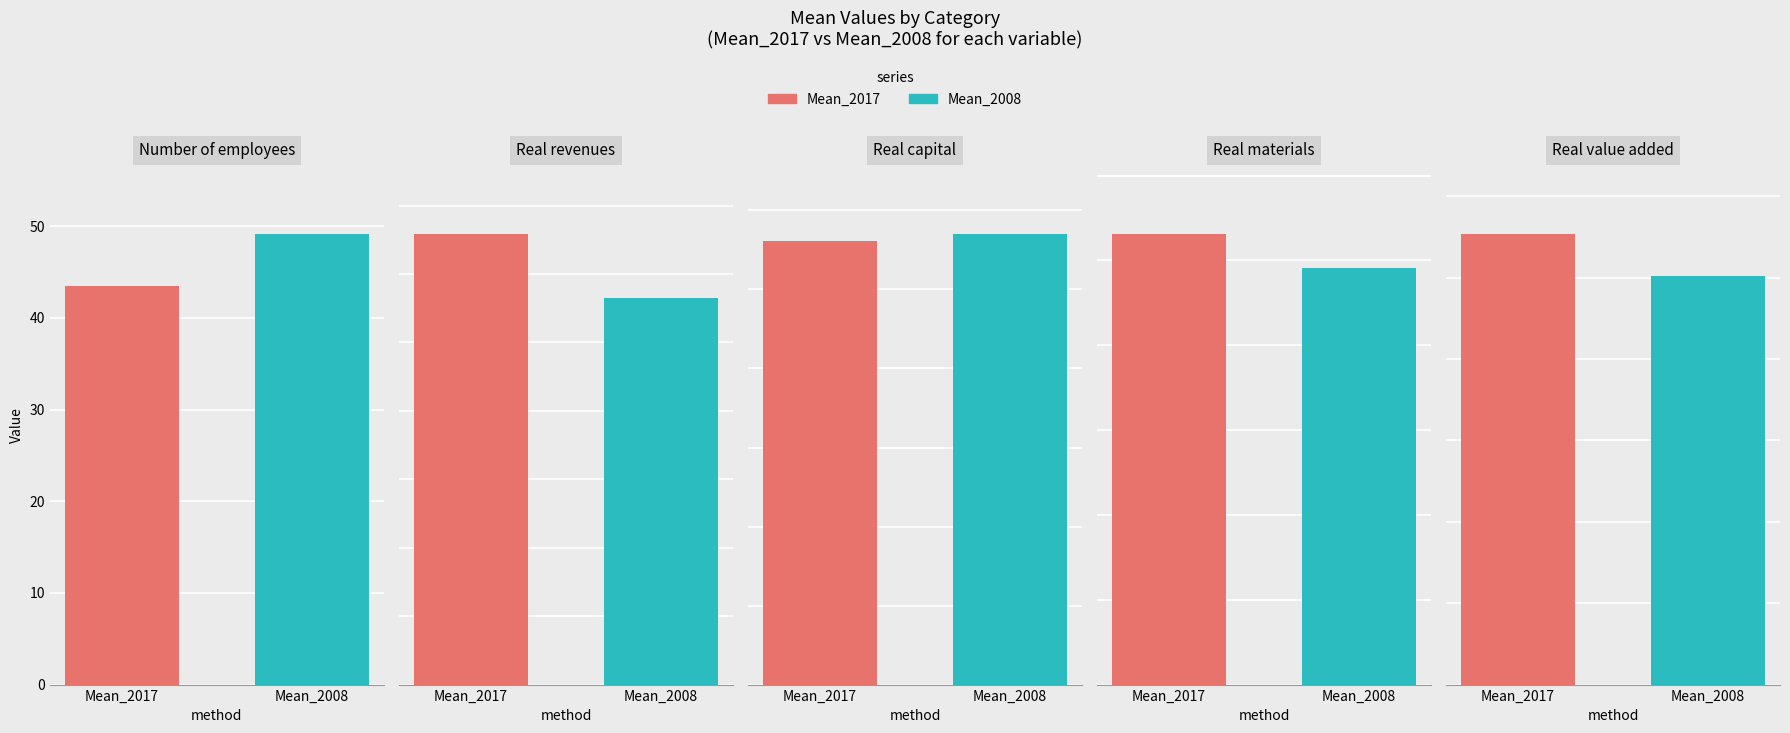

Rank the series at Real materials from highest to lowest value.

Mean_2017, Mean_2008